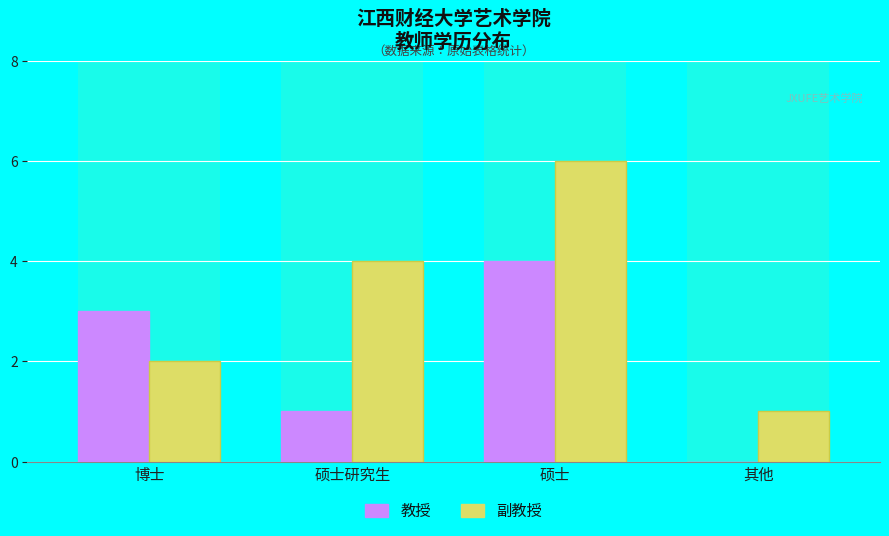

Read the 教授 value at 硕士研究生.

1